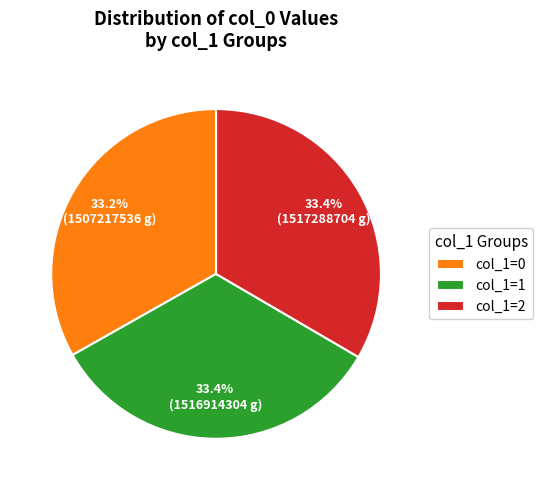

How many segments does this pie chart have?

3